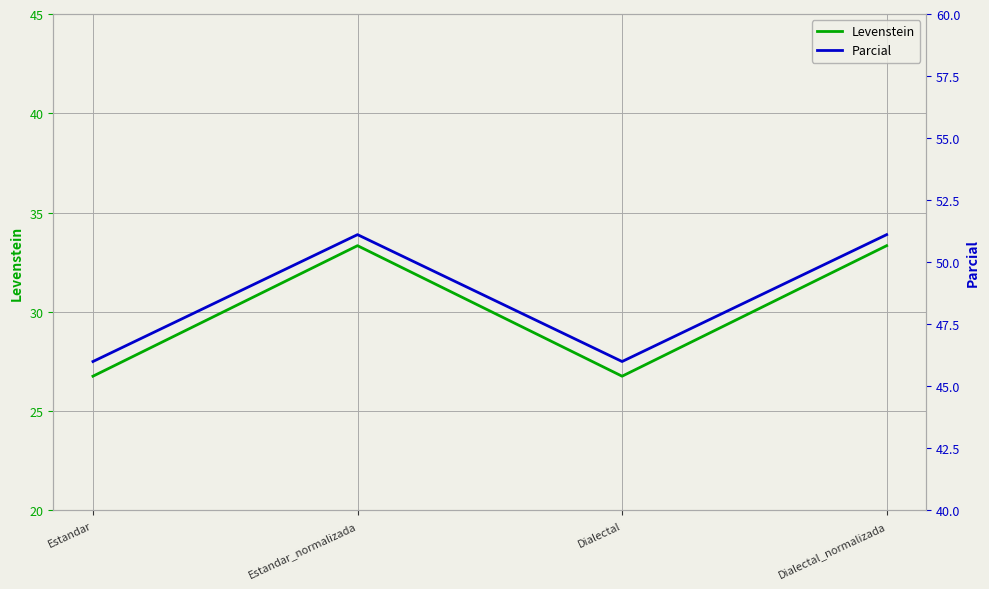

Reading left to right, transcribe all the data shown in this chart.

Levenstein: 26.8	33.3	26.8	33.3
Parcial: 46.0	51.1	46.0	51.1